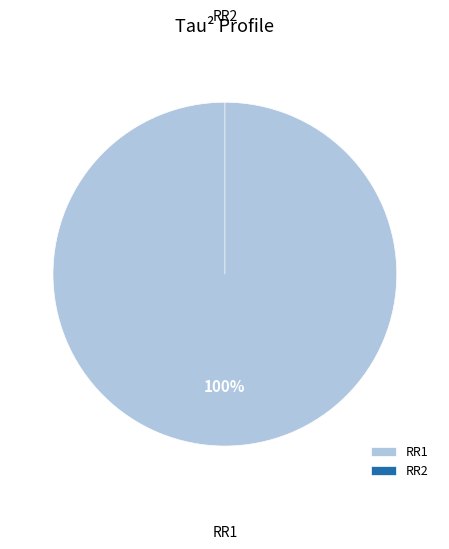

How many segments does this pie chart have?

2